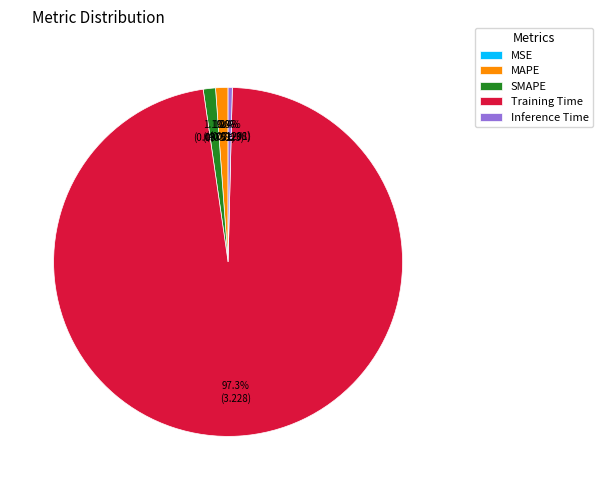

How many segments does this pie chart have?

5